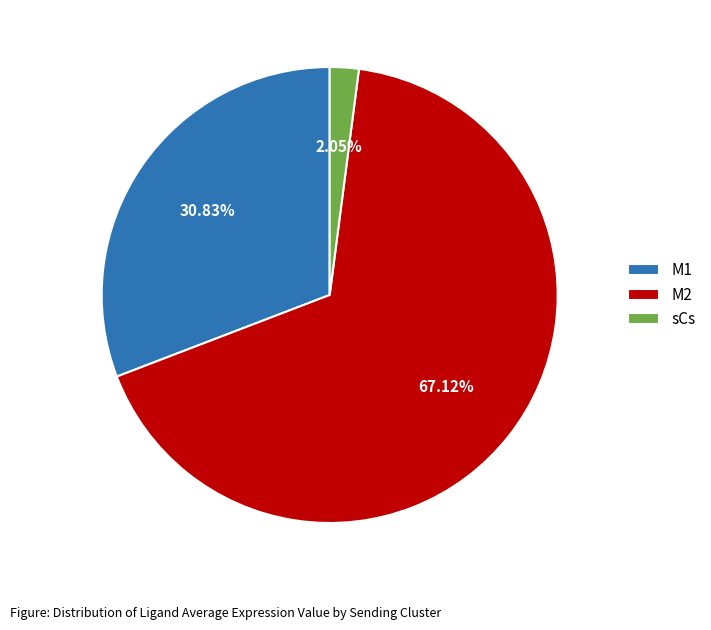

Do sCs and M1 together represent more than half of the pie?

No